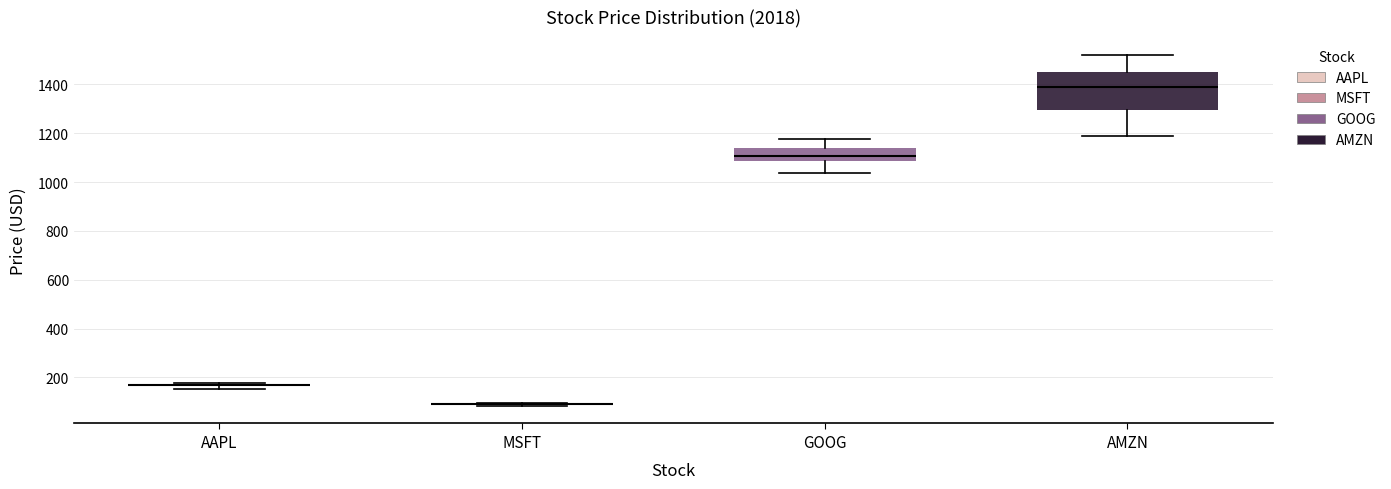

Reading left to right, read every box against the y-axis: the position of its median line, the range the box covers, and the ends of its whiskers. The values are not printed on the chart, so give them approximately, as read against the axis.

AAPL: box collapsed to a line at 160, whiskers 160 to 180
MSFT: box collapsed to a line at 80, whiskers 80 to 100
GOOG: median 1100, box 1080 to 1140, whiskers 1040 to 1180
AMZN: median 1380, box 1300 to 1440, whiskers 1180 to 1520